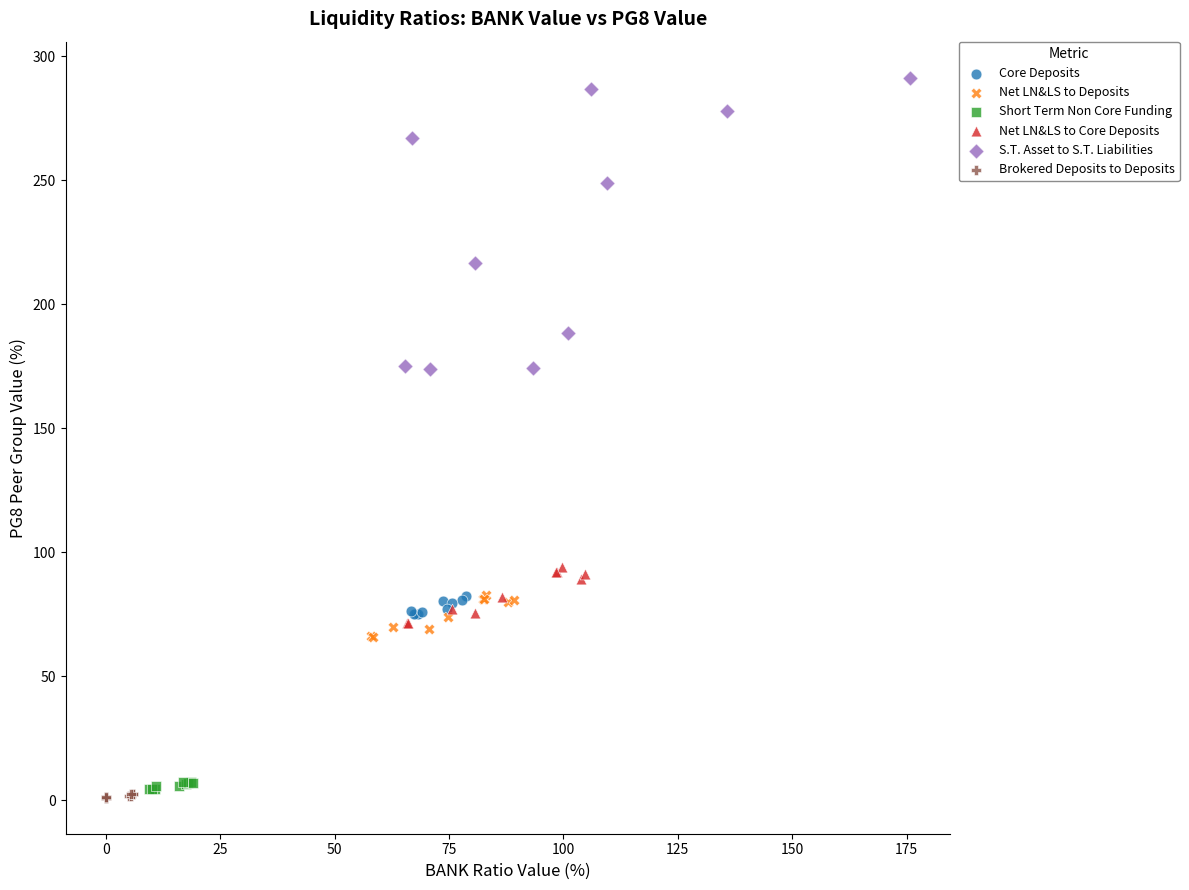

Which series reaches the maximum Y coordinate?

S.T. Asset to S.T. Liabilities